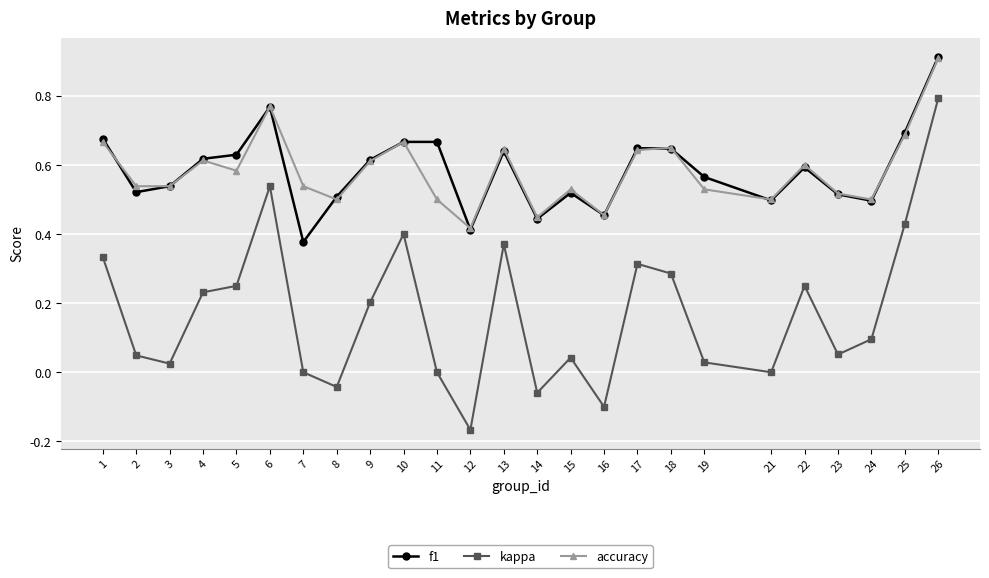

Where do accuracy and f1 first cross each other?

1 and 2